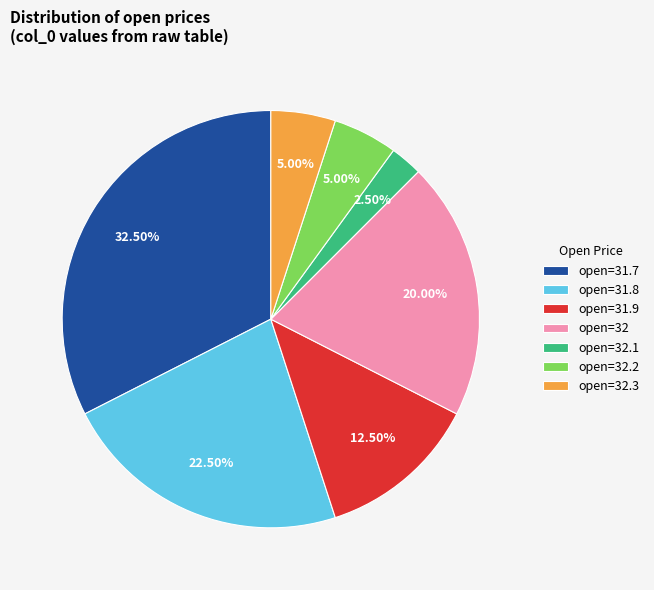

Combined, do open=31.7 and open=32.2 account for over 50%?

No